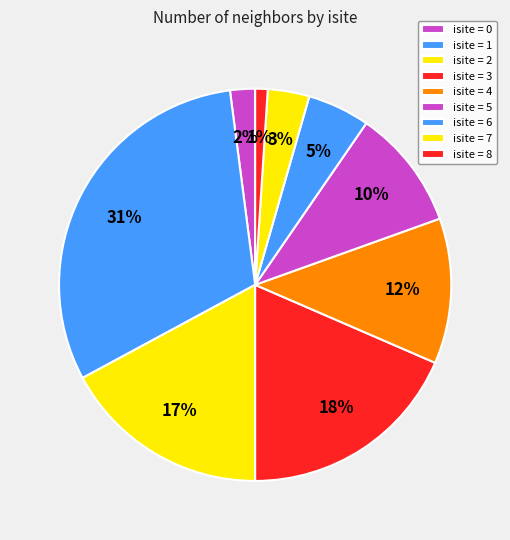

How many slices are in this pie chart?

9